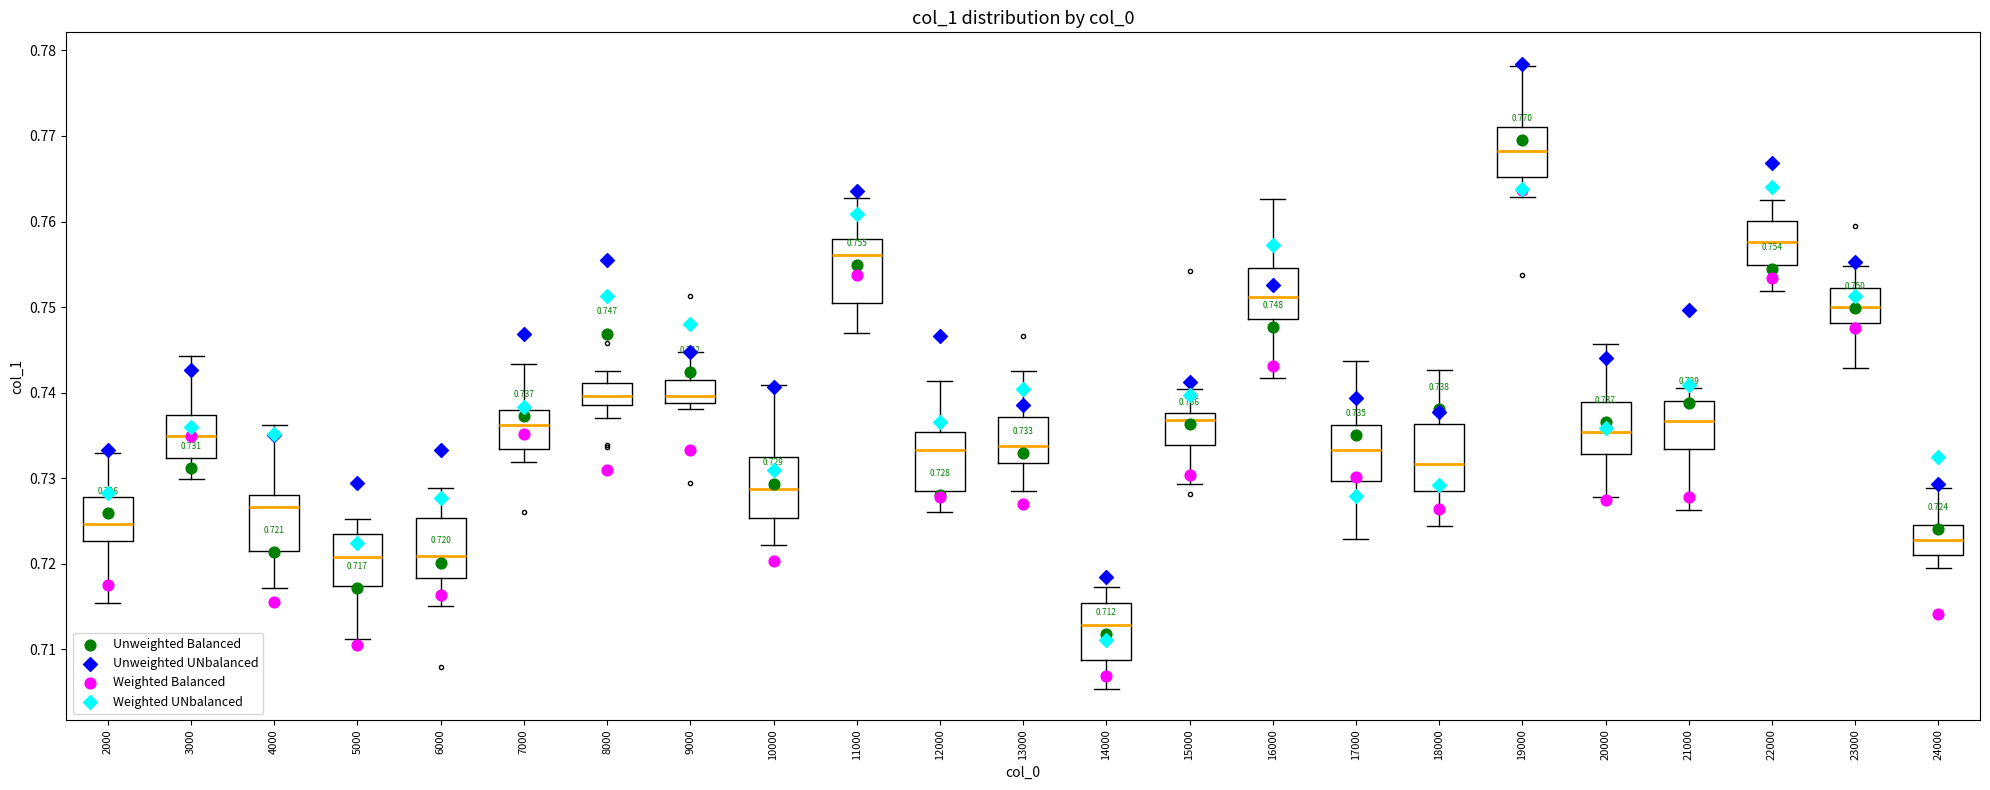

Which box has the highest median line?

19000